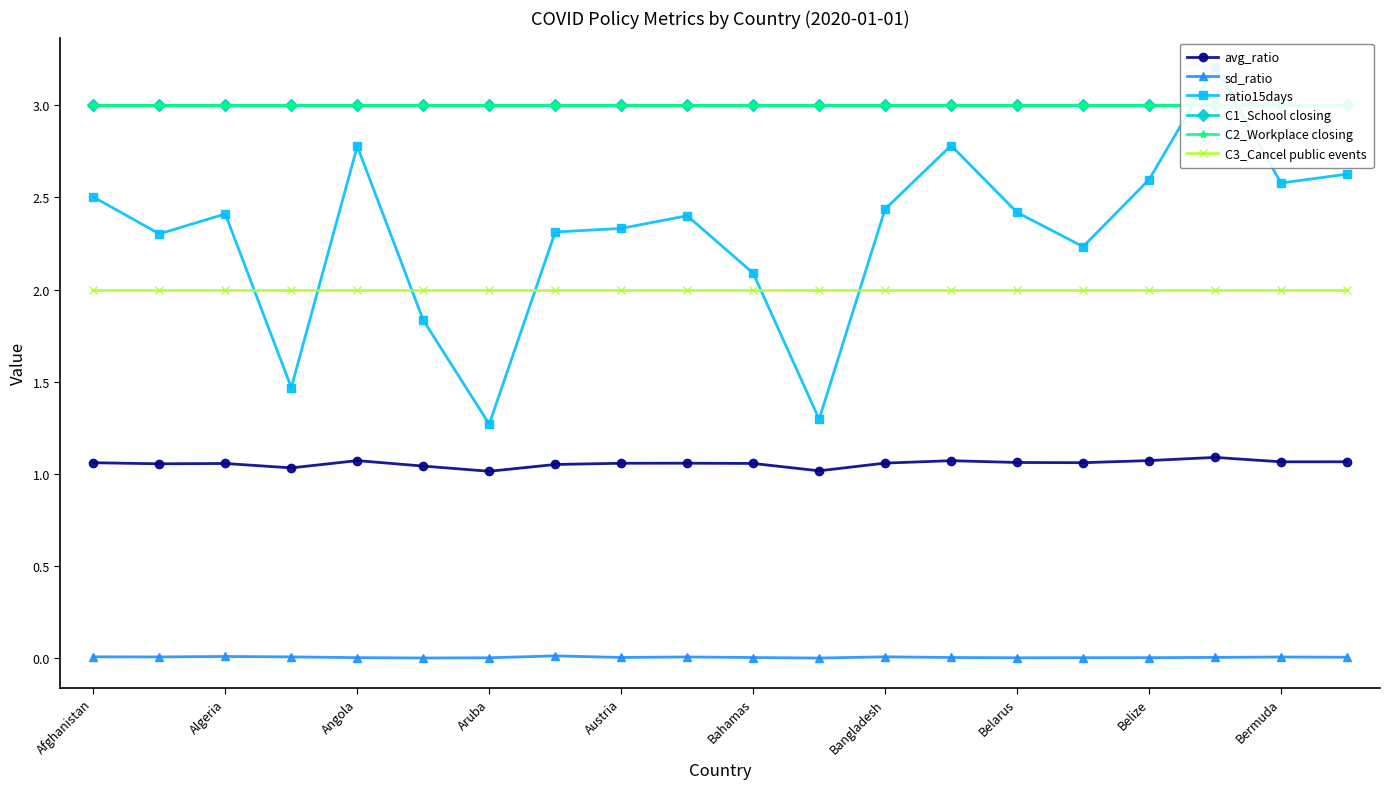

Which series has the widest spread of values?

ratio15days